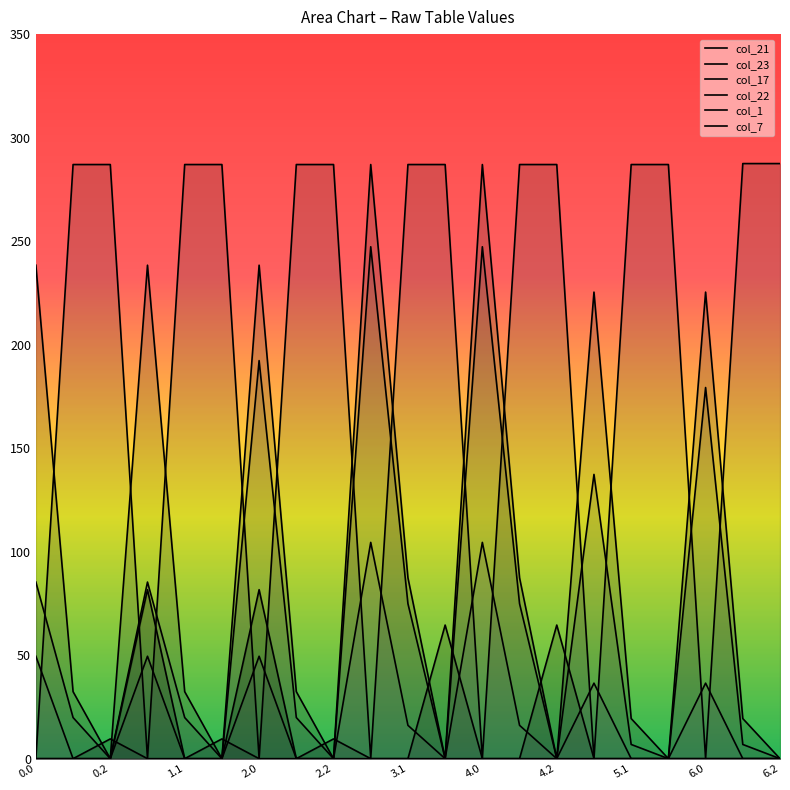

Which series has the largest range (max minus min)?

col_23